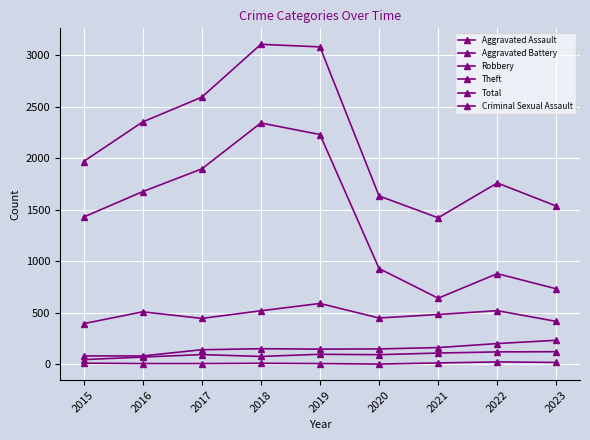

How many lines are shown in the chart?

6